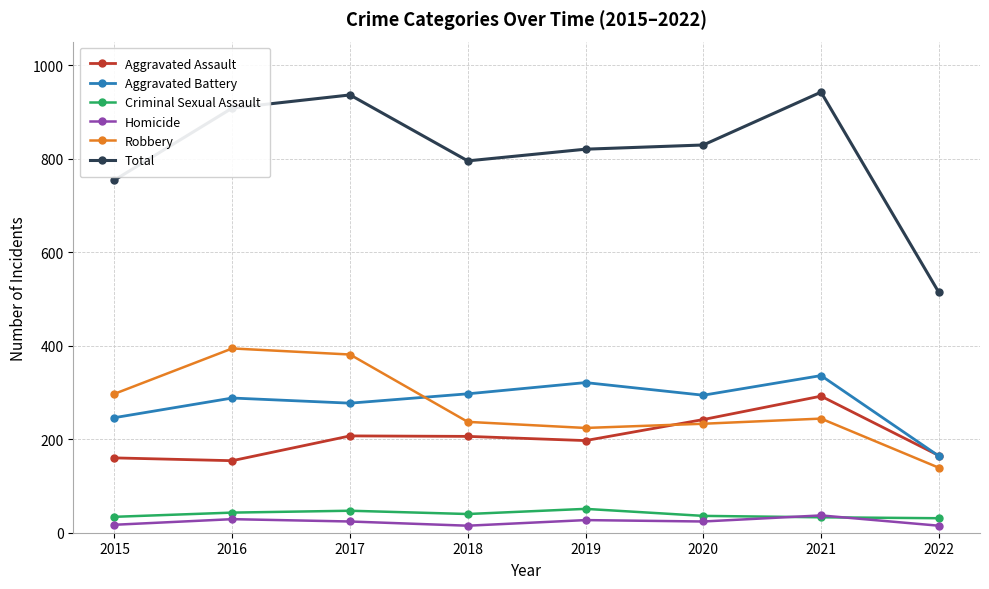

Count the number of data series in this chart.

6